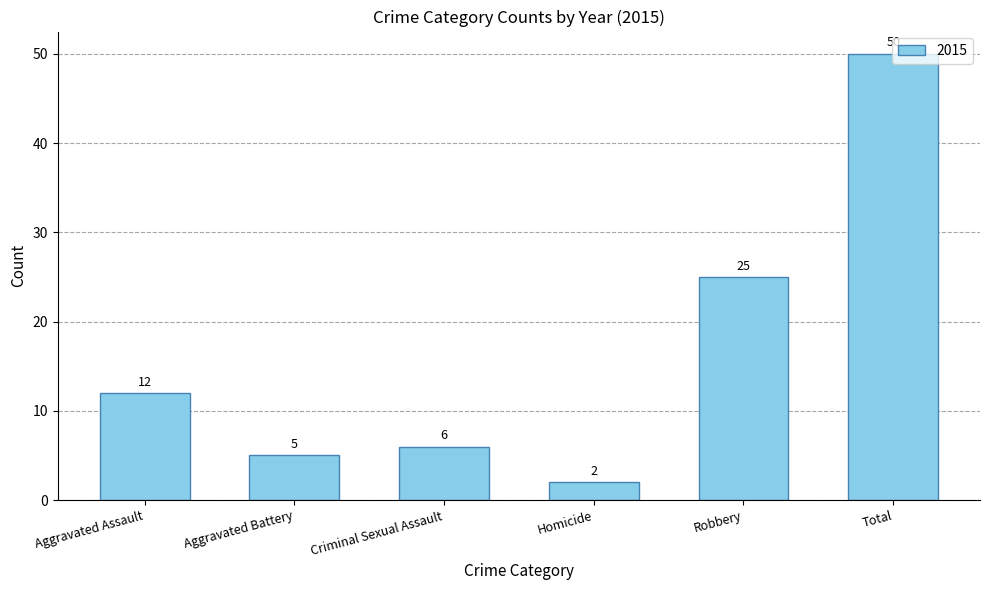

Count the number of data series in this chart.

1